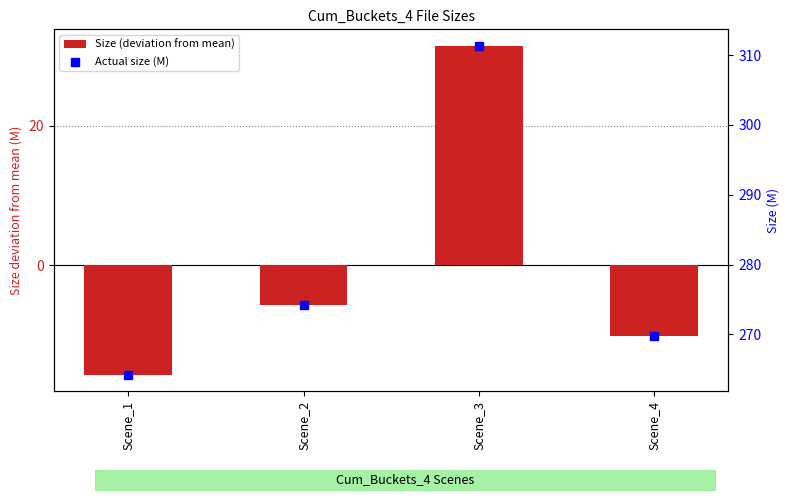

Is the value of Actual size (M) at Scene_2 greater than the value of Size (deviation from mean) at Scene_2?

Yes